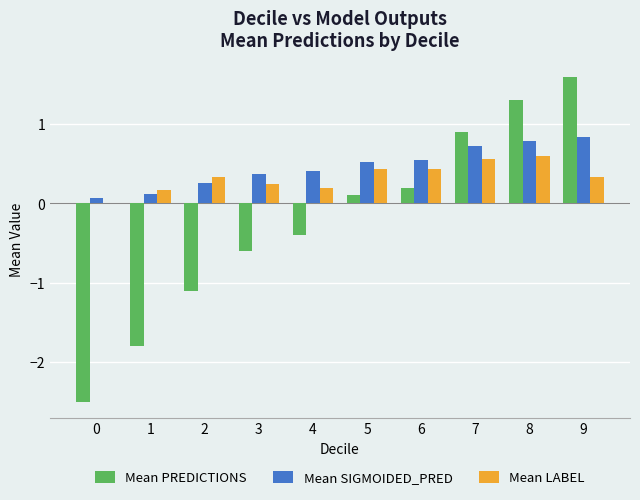

Between 0 and 8, which series saw the biggest shift?

Mean PREDICTIONS